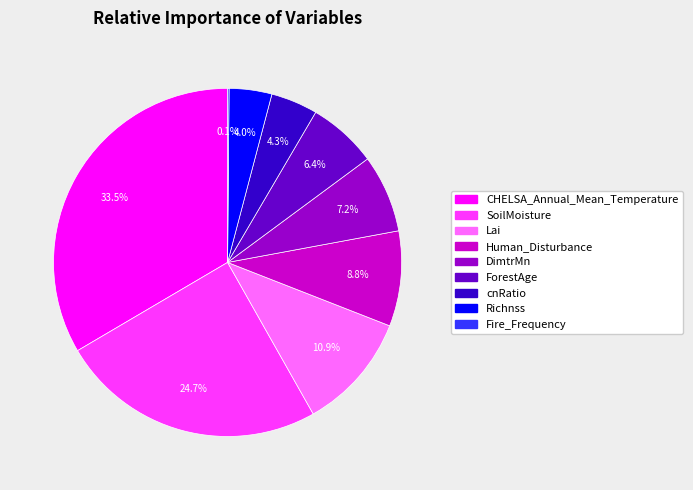

Which slice is the largest?

CHELSA_Annual_Mean_Temperature